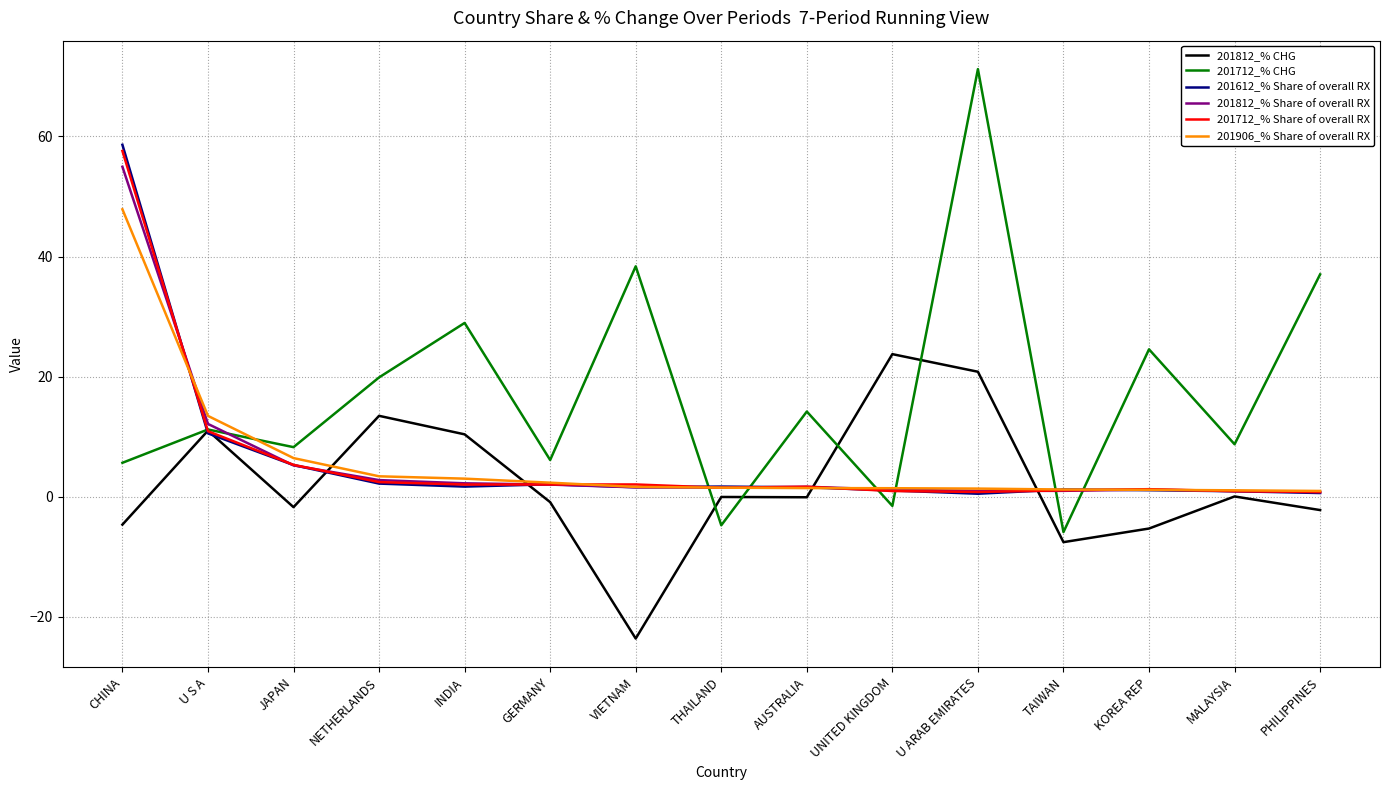

Is it true that 201812_% CHG equals 8.4 at NETHERLANDS?

False